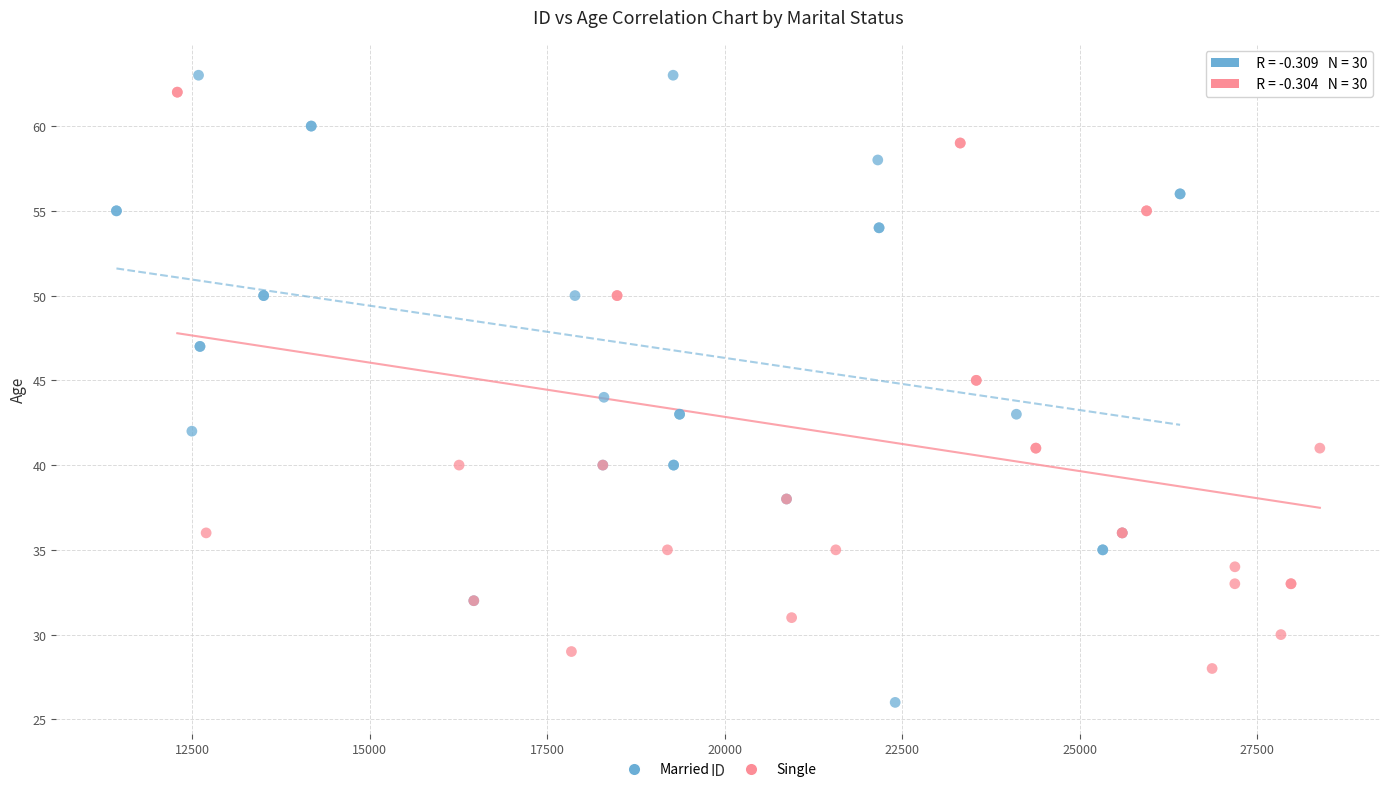

Which series reaches the minimum Y coordinate?

Married